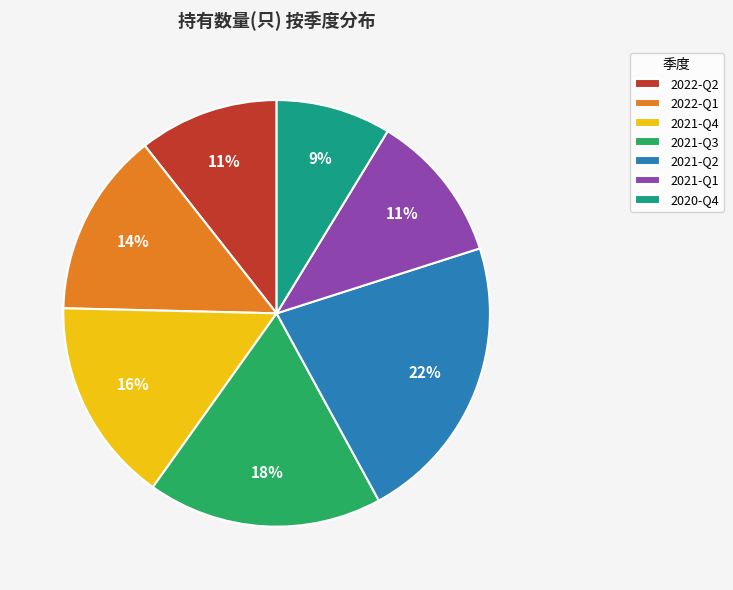

What percentage is the 2021-Q4 slice, to the nearest percent?

16%